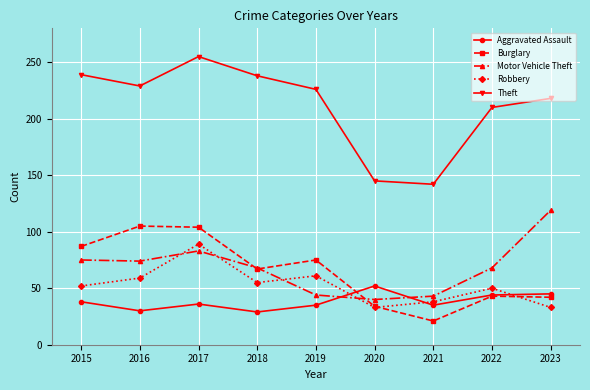

Is it true that Robbery equals 36 at 2016?

False